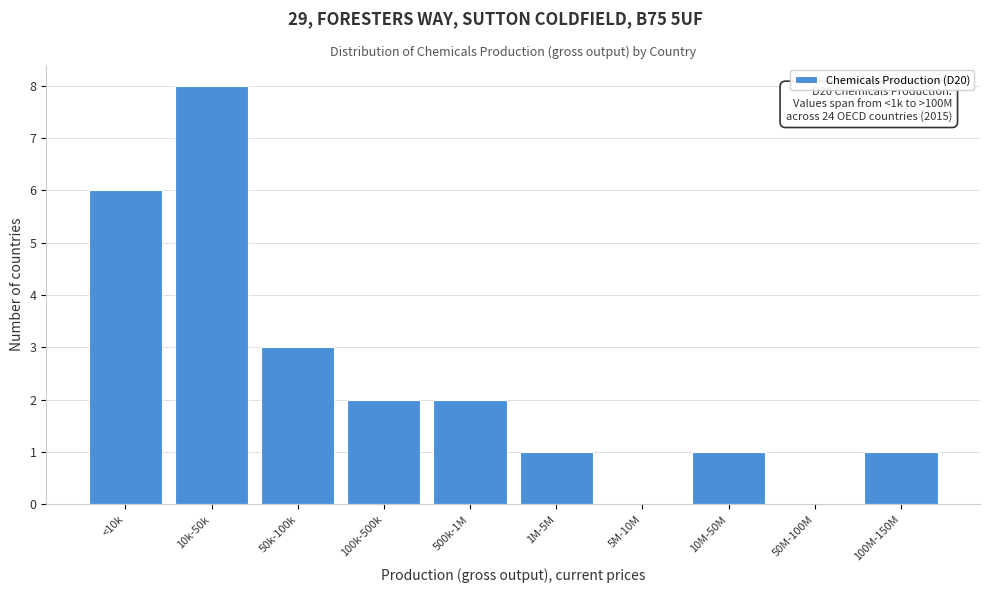

Reading left to right, extract all data points from this chart.

<10k=6	10k-50k=8	50k-100k=3	100k-500k=2	500k-1M=2	1M-5M=1	5M-10M=0	10M-50M=1	50M-100M=0	100M-150M=1